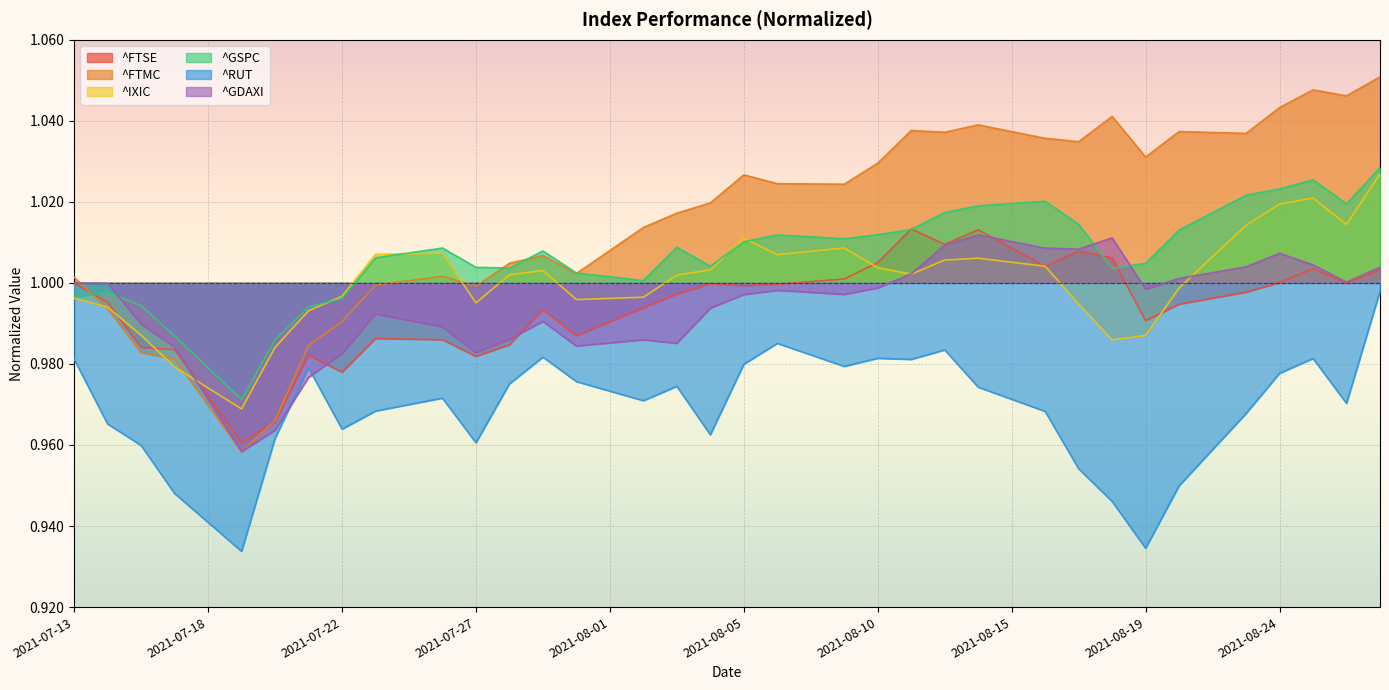

What are all the series names shown in the legend?

^FTSE, ^FTMC, ^IXIC, ^GSPC, ^RUT, ^GDAXI